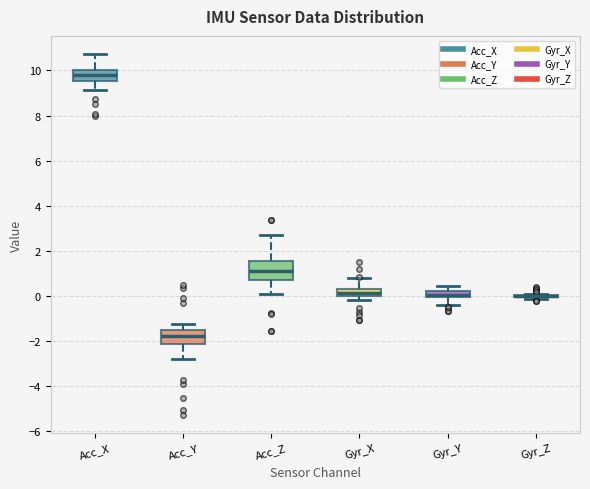

Where does the upper whisker of the box for Acc_X end on the y-axis? The values are not printed on the chart, so give them approximately, as read against the axis.

10.8